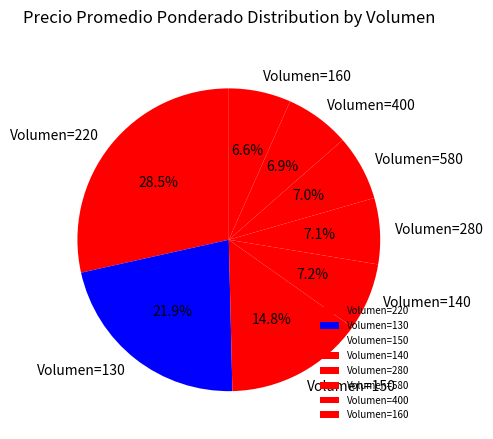

What percentage do Volumen=220 and Volumen=140 together represent?

35.7%